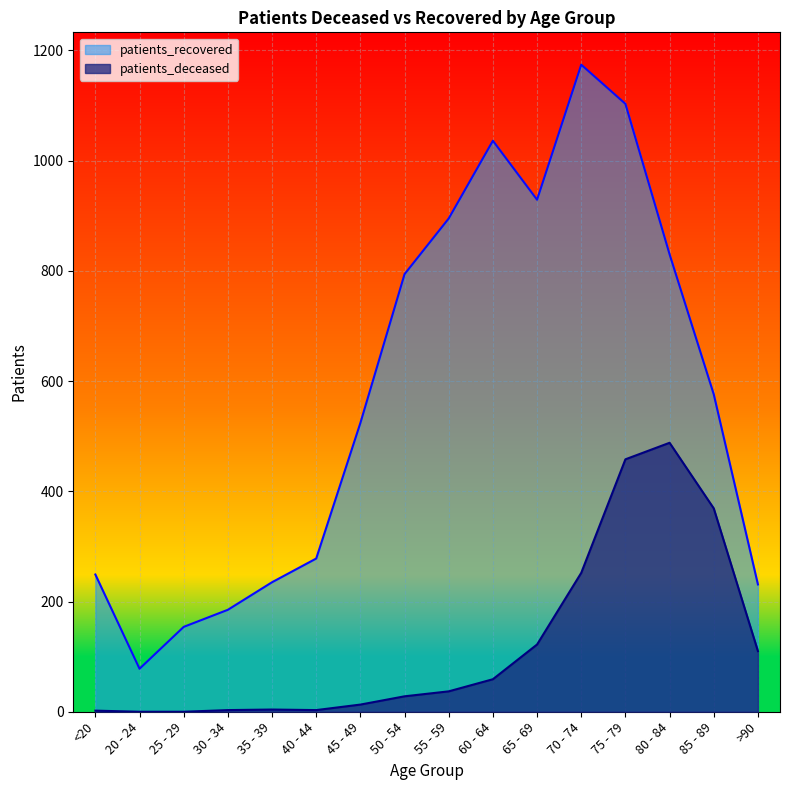

What value does the patients_recovered series have at 50 - 54, to the nearest 100?

800